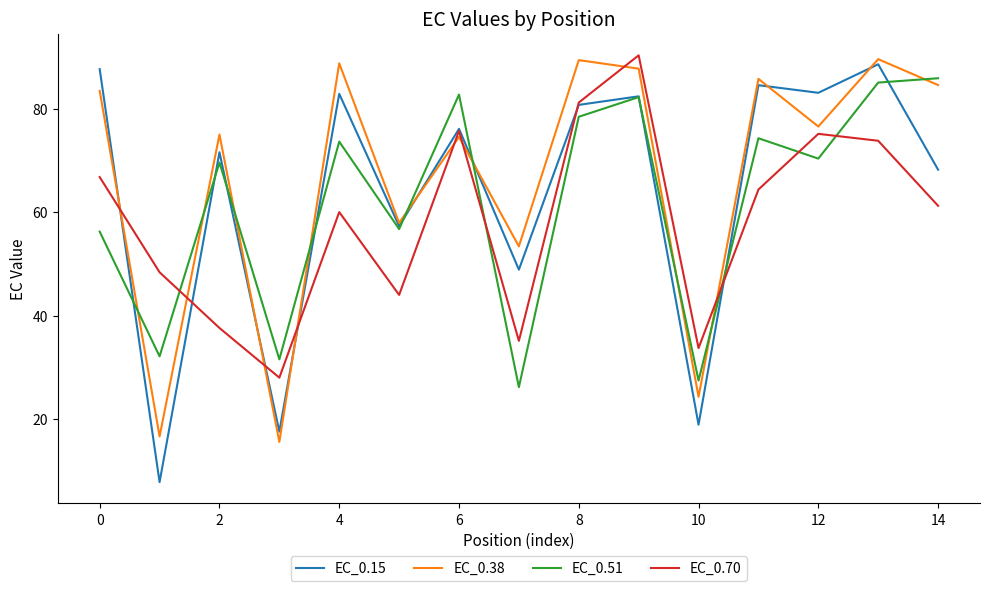

In EC_0.15, how many points are higher than both neighbors (excluding endpoints)?

6